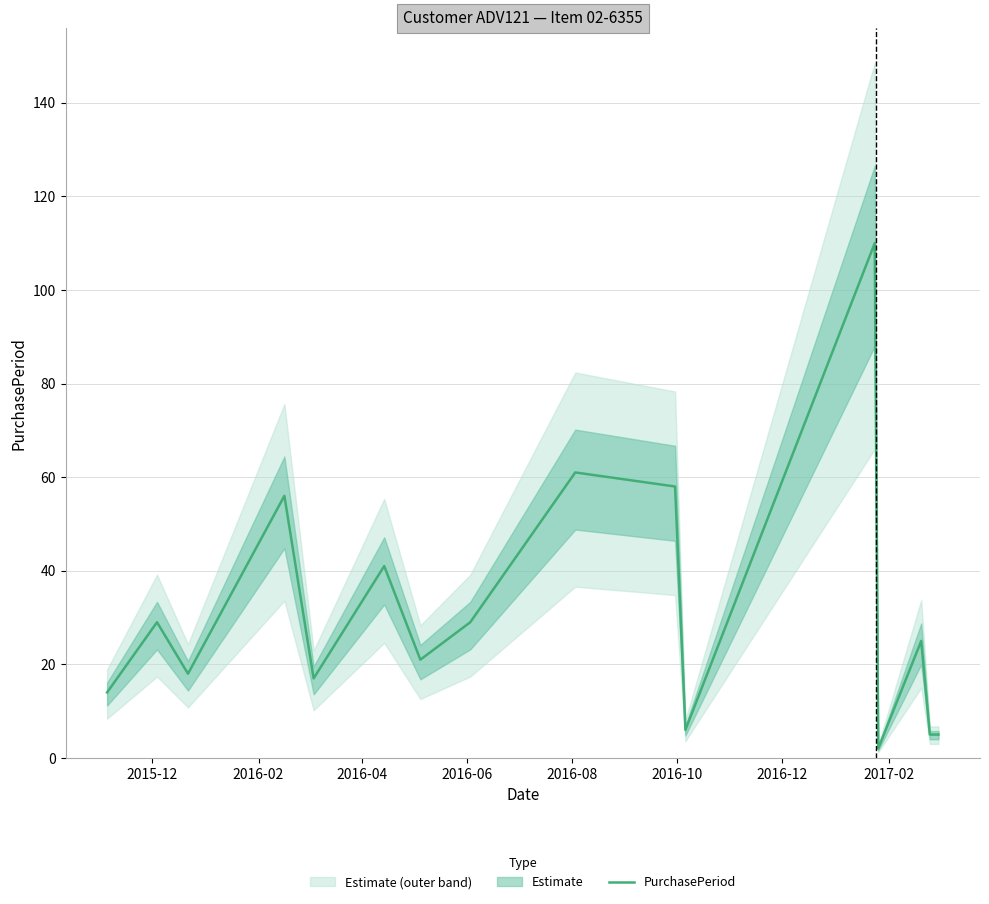

Reading right to left, list all the values displayed in this chart.

5	5	25	2	110	6	58	61	29	21	41	17	56	18	29	14